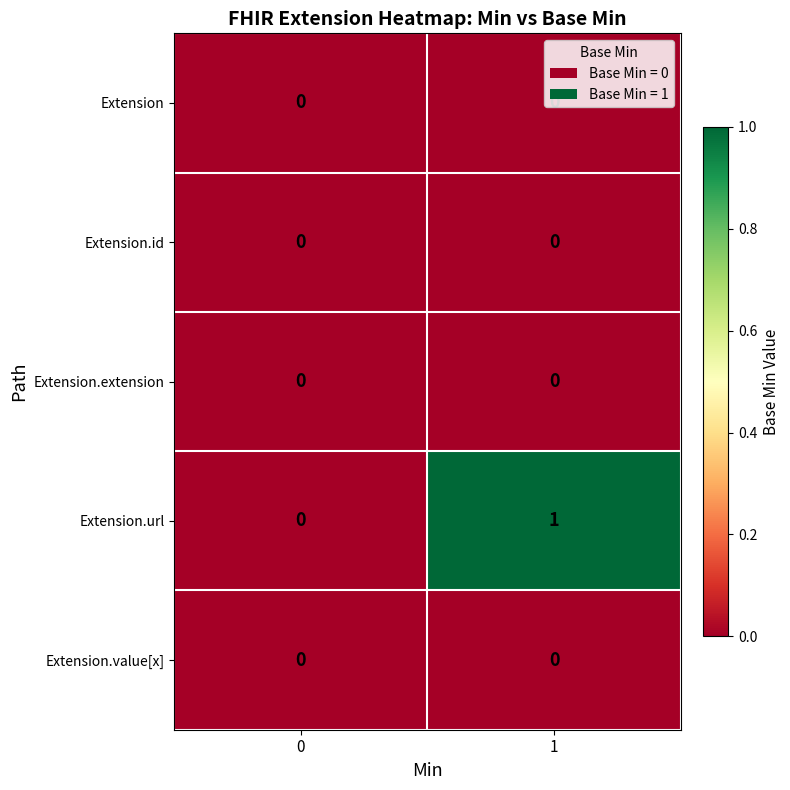

How many series are shown in this chart?

5